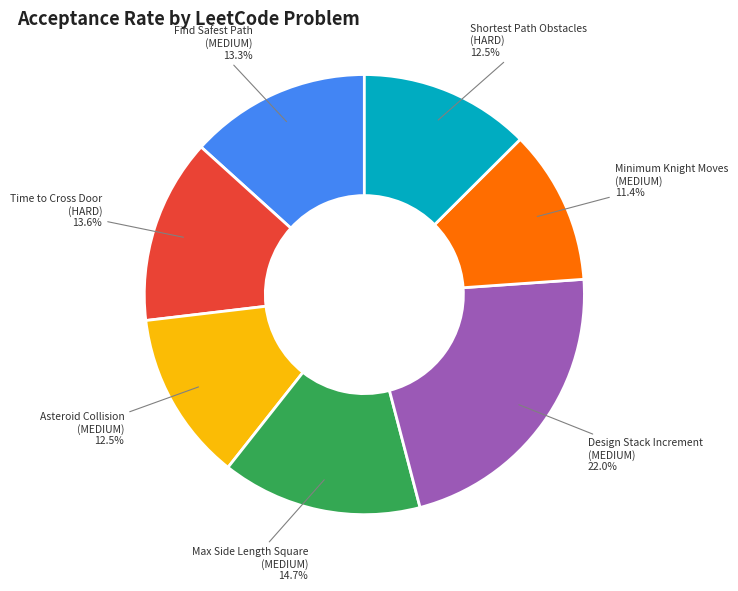

Does any single category account for the majority?

No